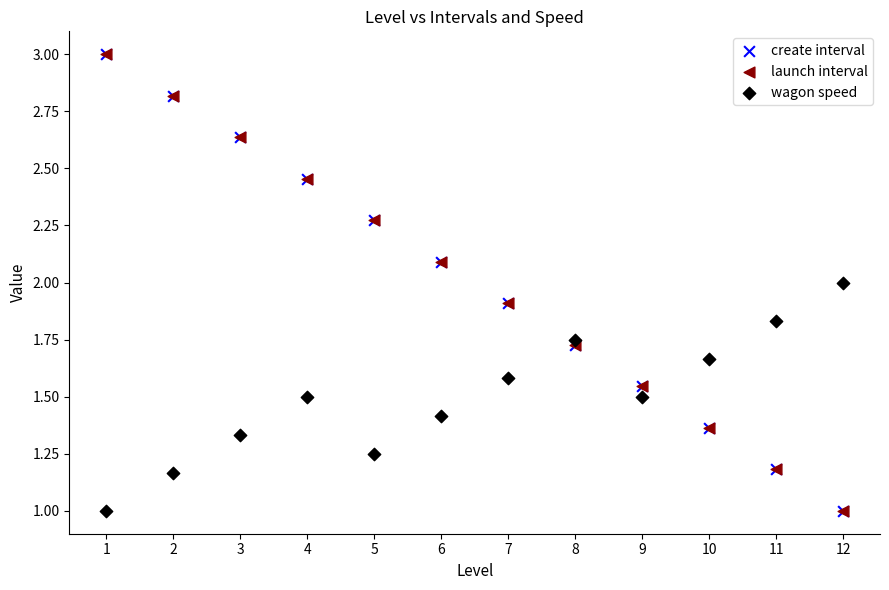

What are all the series names shown in the legend?

create interval, launch interval, wagon speed